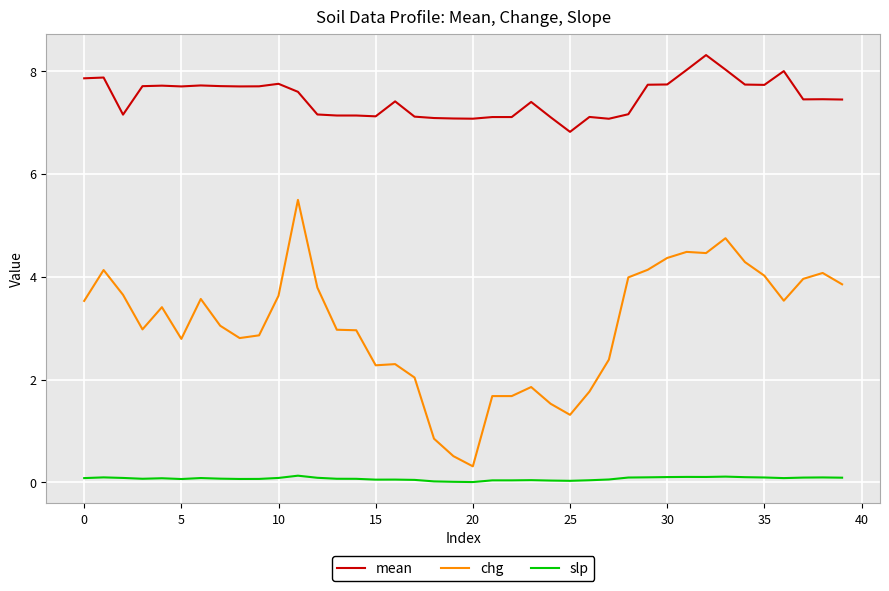

What is the difference between the maximum and minimum values in the mean series?

1.5